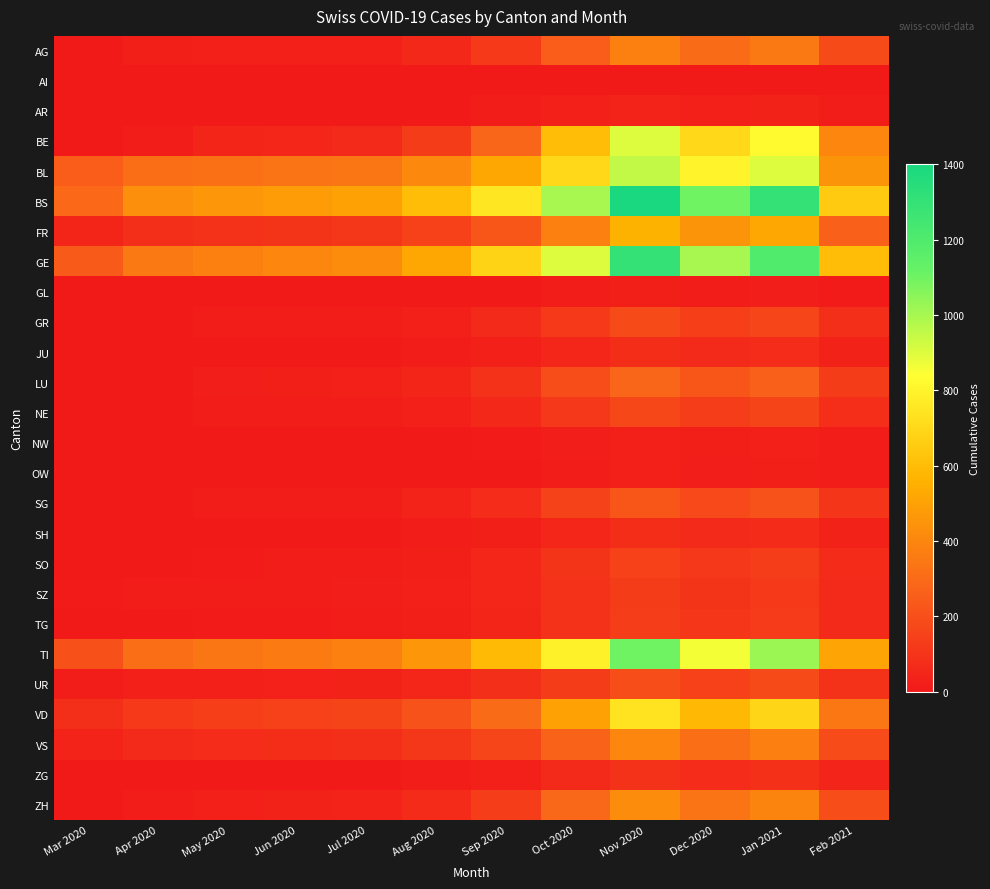

At Apr 2020, list the series in order from smallest to largest.

AI, AR, GL, NW, OW, JU, SH, ZG, SO, TG, GR, NE, SG, LU, ZH, BE, SZ, AG, UR, VS, FR, VD, BL, TI, GE, BS